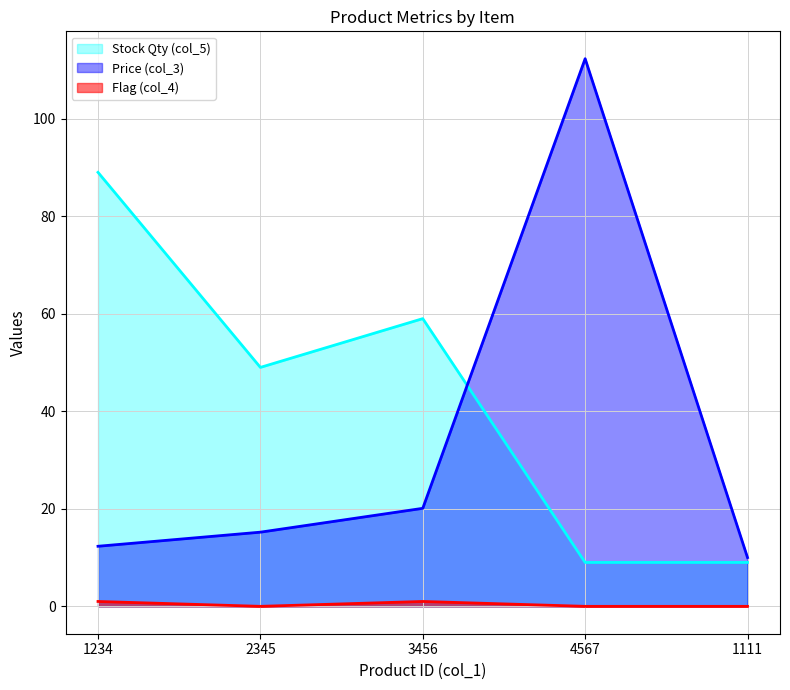

List the labels in order of col_4 value, smallest first.

2345, 4567, 1111, 1234, 3456